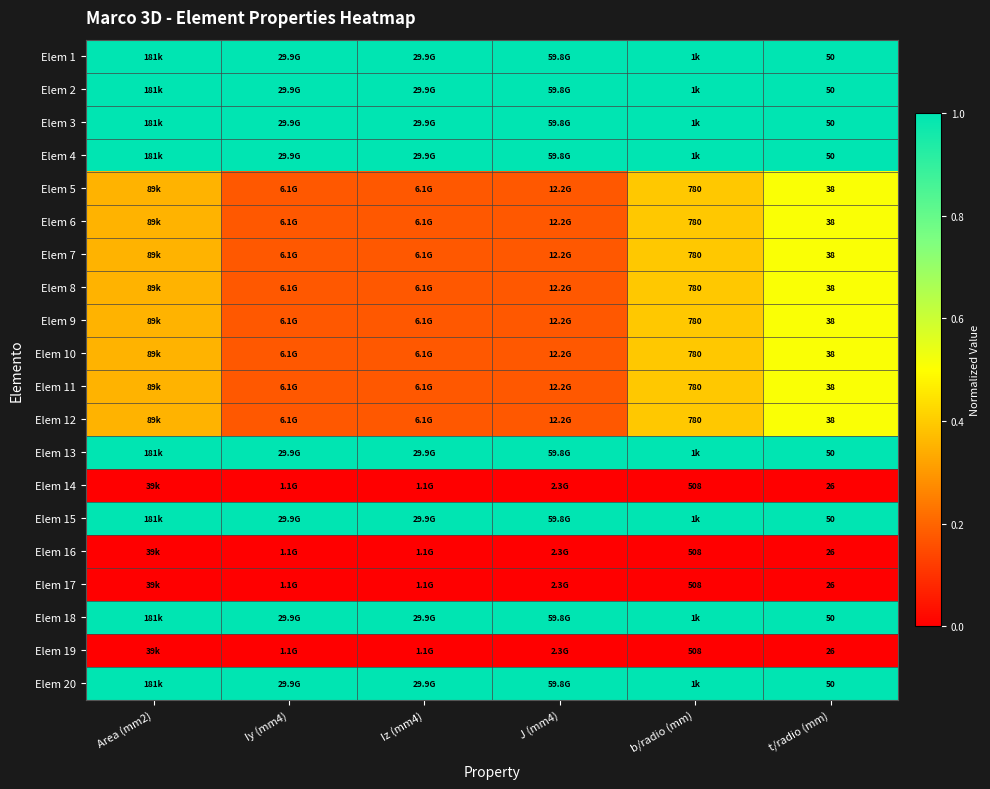

At which category is the sum across all series the highest?

t/radio (mm)